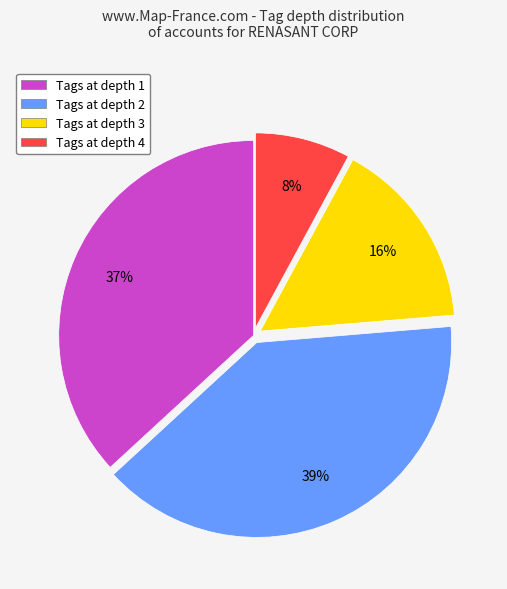

Is the sum of Tags at depth 2 and Tags at depth 4 greater than half?

No